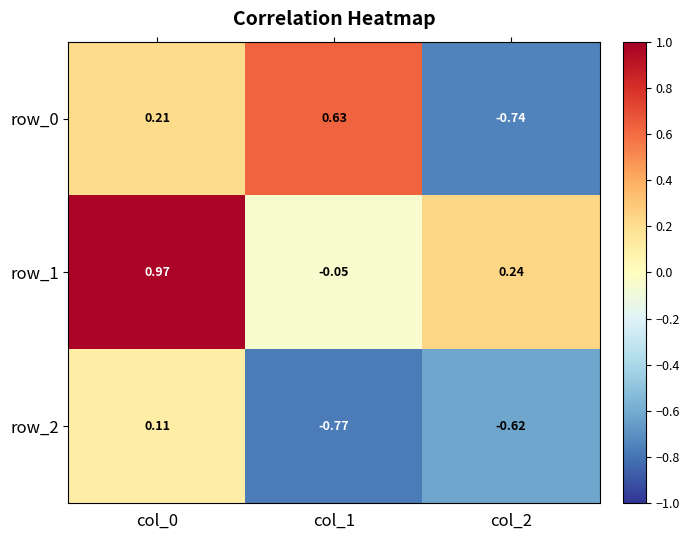

Is the value of row_1 at col_2 greater than the value of row_2 at col_2?

Yes